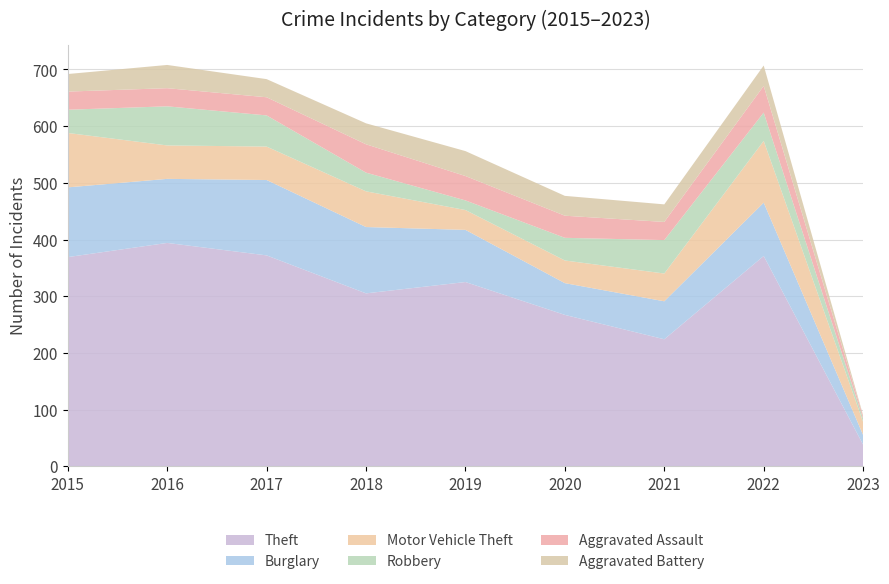

Reading right to left, list all the values displayed in this chart.

Theft: 38	371	224	267	325	305	372	394	369
Burglary: 17	94	67	56	92	117	133	113	123
Motor Vehicle Theft: 23	109	49	40	35	63	59	59	96
Robbery: 6	50	59	40	17	33	55	69	41
Aggravated Assault: 4	47	32	39	43	50	32	32	32
Aggravated Battery: 2	36	31	35	44	37	32	41	31